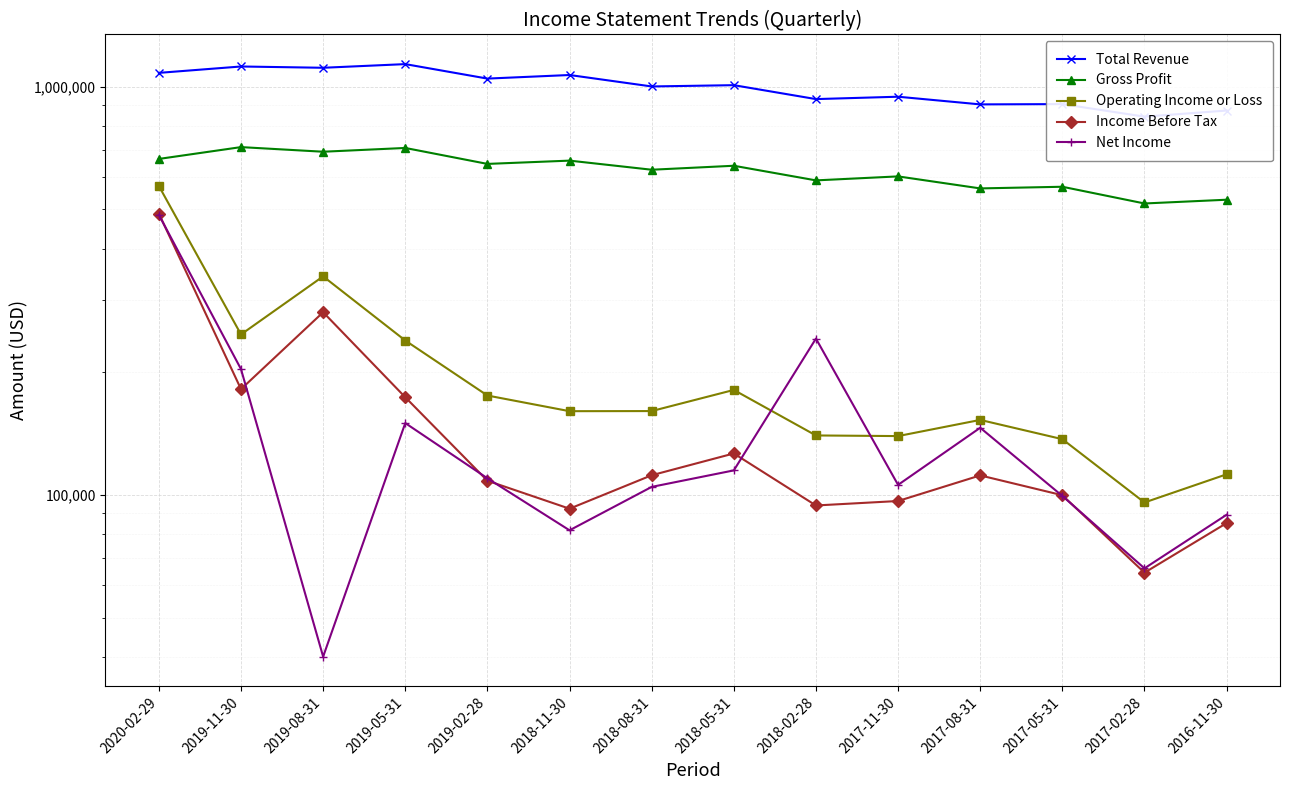

Between 2019-02-28 and 2018-05-31, which series saw the biggest shift?

Total Revenue